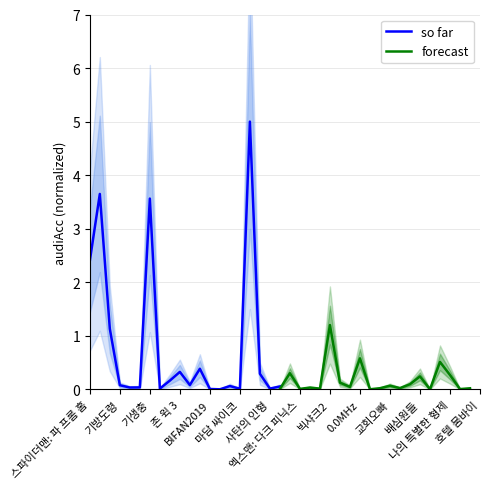

True or false: so far has a value of 0.1 at 19.

True